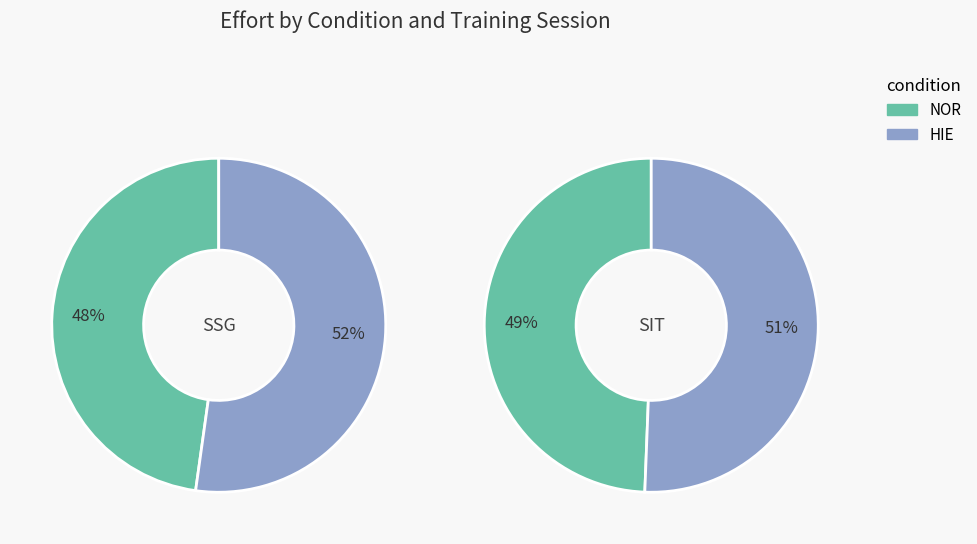

Which slice is the smallest?

NOR_SSG